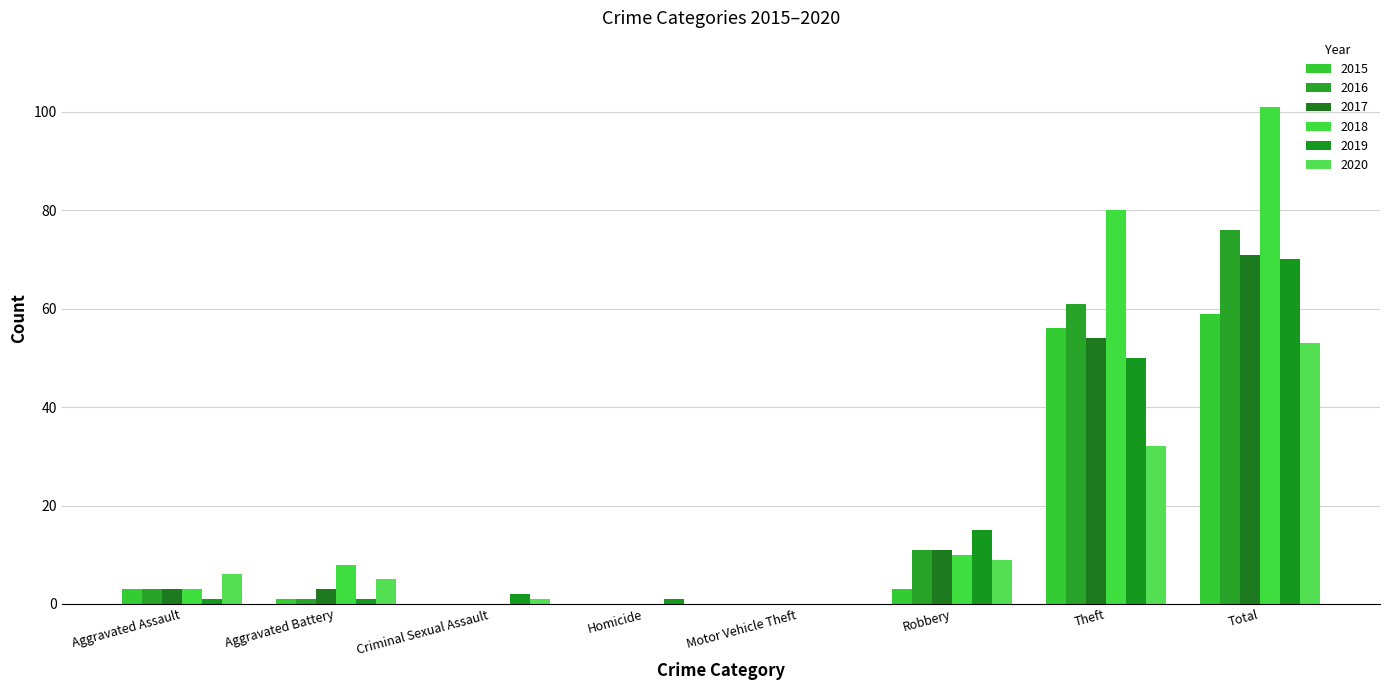

Reading right to left, what are all the values shown in this chart?

2015: Total=59	Theft=56	Robbery=3	Motor Vehicle Theft=0	Homicide=0	Criminal Sexual Assault=0	Aggravated Battery=1	Aggravated Assault=3
2016: Total=76	Theft=61	Robbery=11	Motor Vehicle Theft=0	Homicide=0	Criminal Sexual Assault=0	Aggravated Battery=1	Aggravated Assault=3
2017: Total=71	Theft=54	Robbery=11	Motor Vehicle Theft=0	Homicide=0	Criminal Sexual Assault=0	Aggravated Battery=3	Aggravated Assault=3
2018: Total=101	Theft=80	Robbery=10	Motor Vehicle Theft=0	Homicide=0	Criminal Sexual Assault=0	Aggravated Battery=8	Aggravated Assault=3
2019: Total=70	Theft=50	Robbery=15	Motor Vehicle Theft=0	Homicide=1	Criminal Sexual Assault=2	Aggravated Battery=1	Aggravated Assault=1
2020: Total=53	Theft=32	Robbery=9	Motor Vehicle Theft=0	Homicide=0	Criminal Sexual Assault=1	Aggravated Battery=5	Aggravated Assault=6